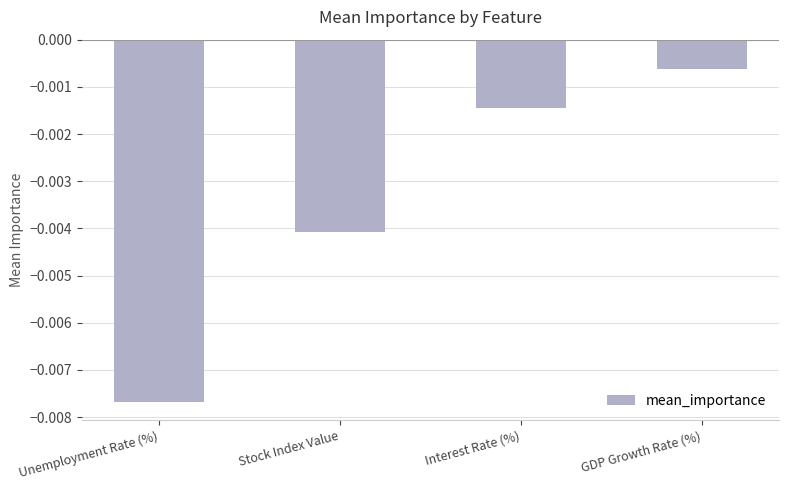

Rank the categories by value from highest to lowest.

GDP Growth Rate (%), Interest Rate (%), Stock Index Value, Unemployment Rate (%)